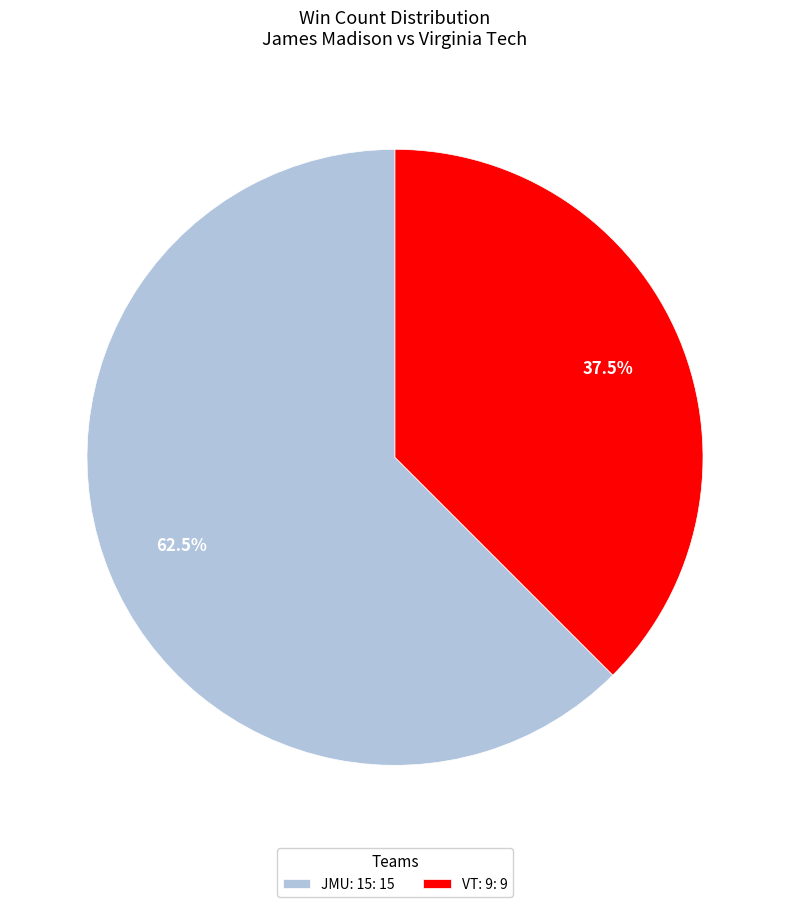

Does VT: 9: 9 account for over 50% of the chart?

No